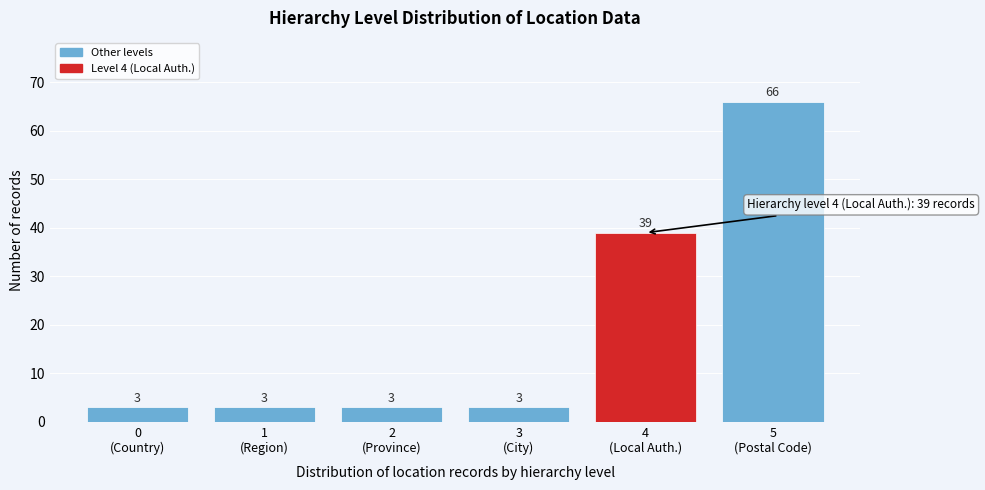

Reading left to right, list all the values displayed in this chart.

3	3	3	3	39	66